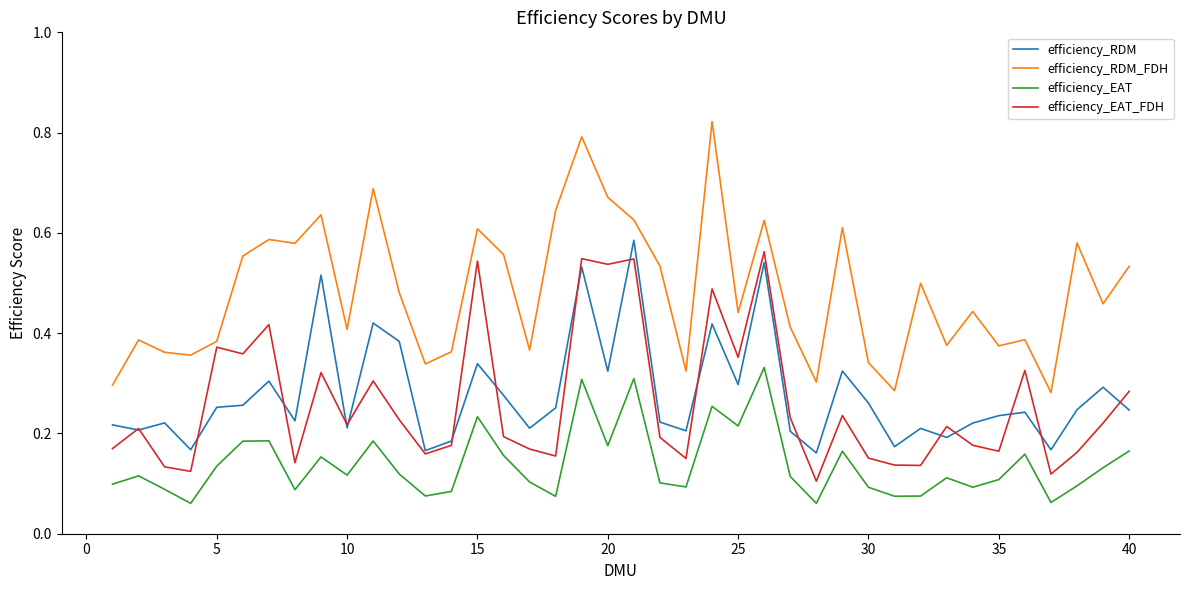

True or false: efficiency_EAT and efficiency_RDM intersect in this chart.

False